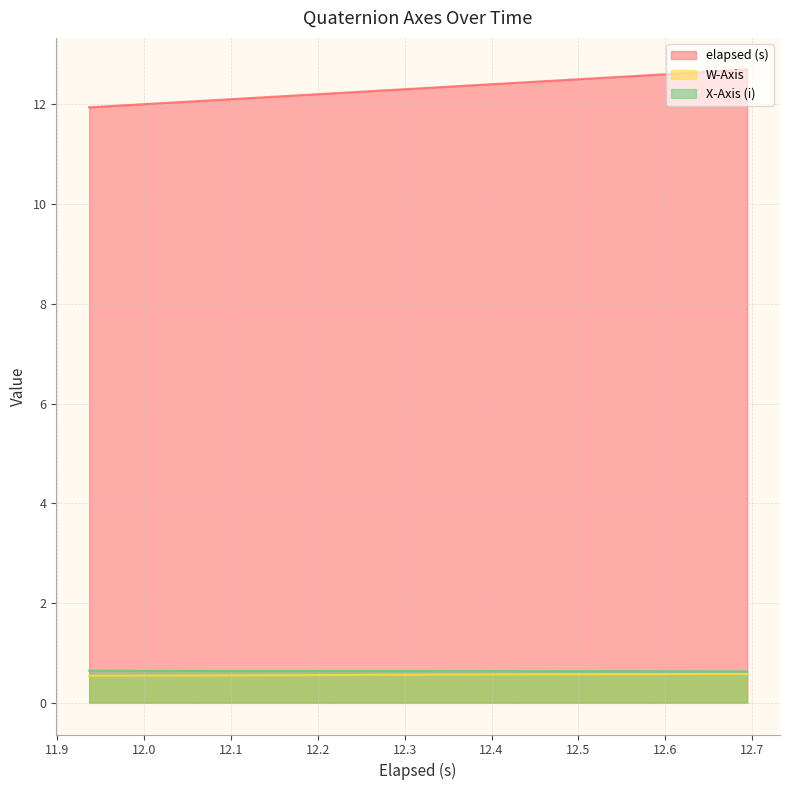

What is the highest value of the elapsed (s) series?

12.7